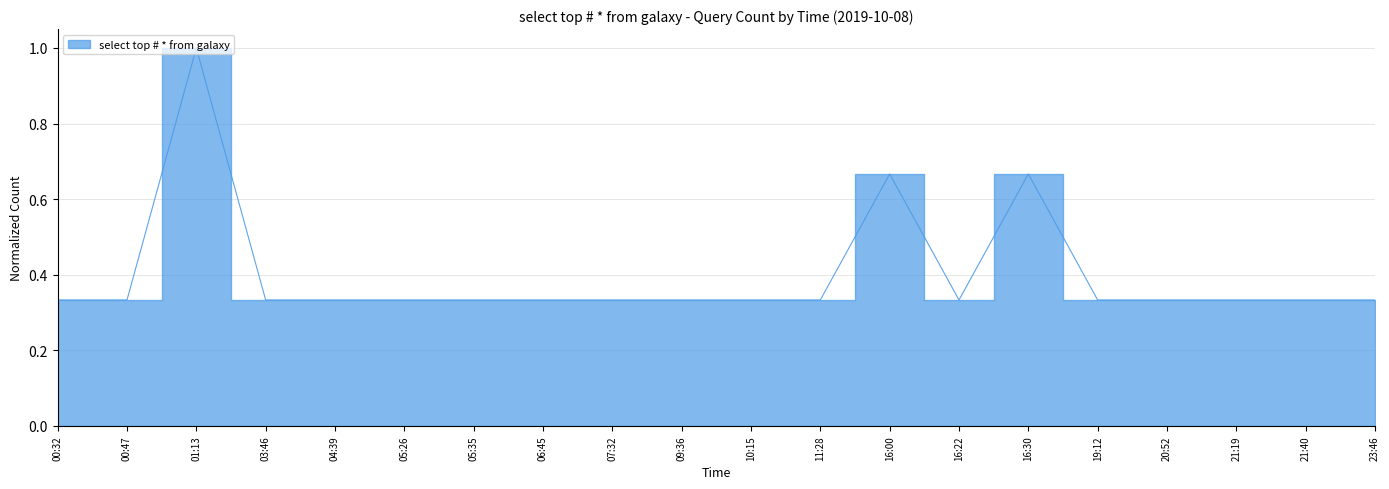

How many interior local valleys (lower than both neighbors) does the data have?

1